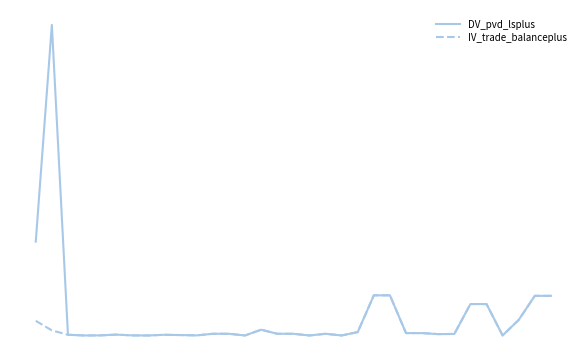

What are all the series names shown in the legend?

DV_pvd_lsplus, IV_trade_balanceplus